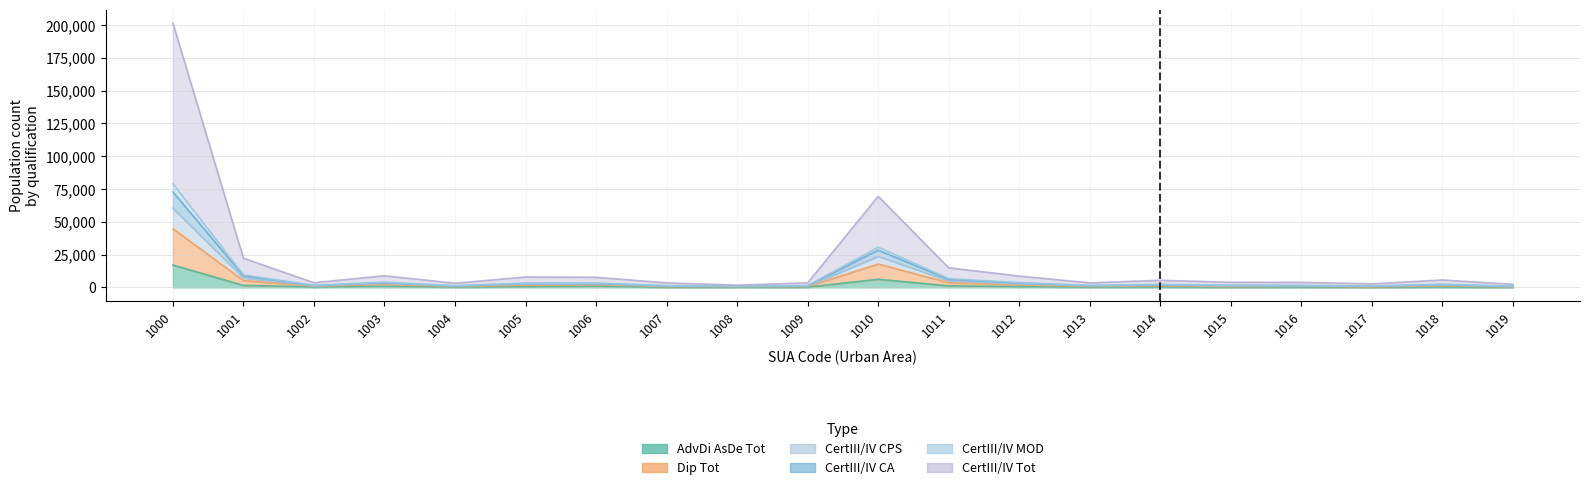

Which series changed the most between 1011 and 1014?

CertIII_IV_Tot